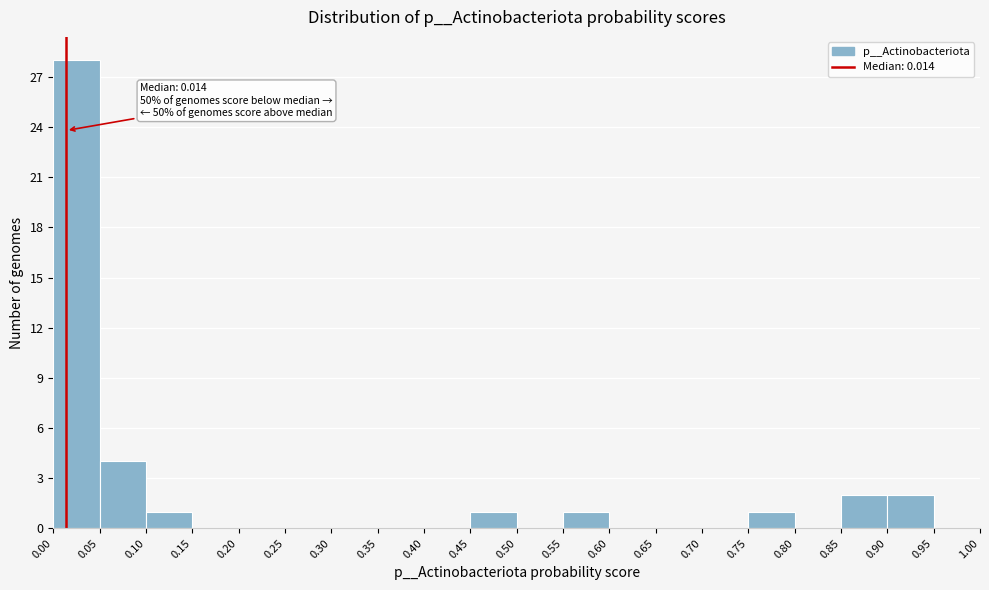

Which range on the x-axis has the tallest bar?

0.00 to 0.05